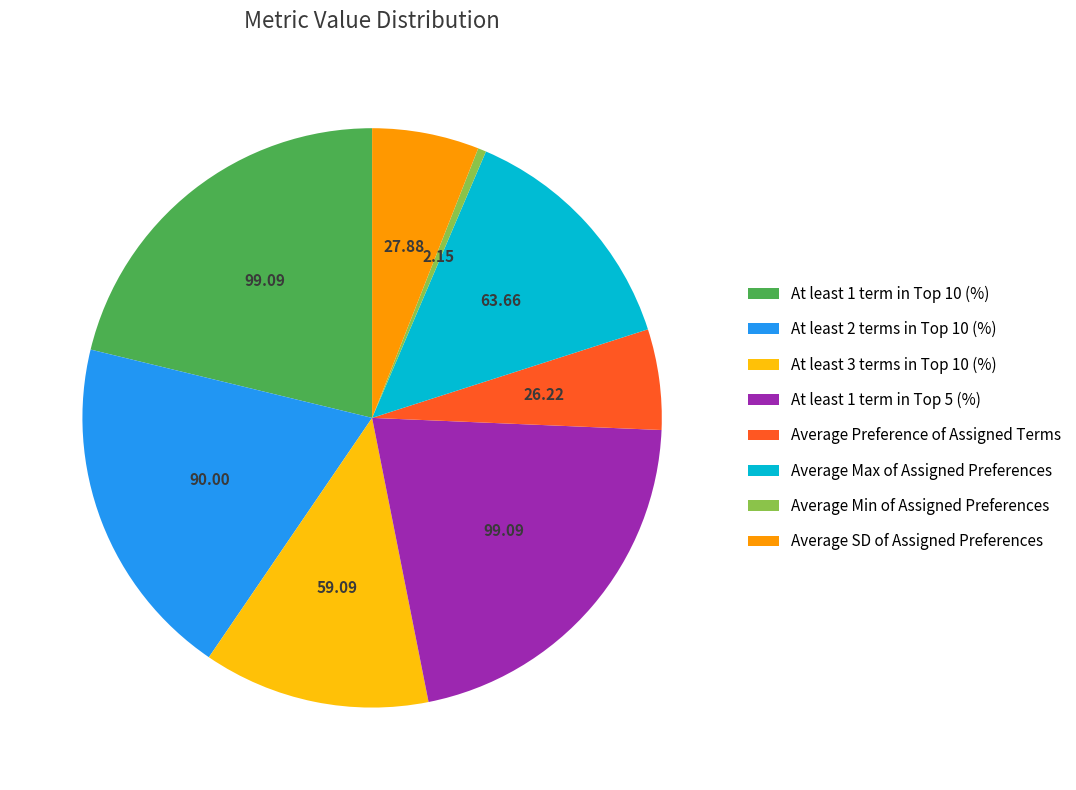

Which category has the smallest portion of the pie?

Average Min of Assigned Preferences